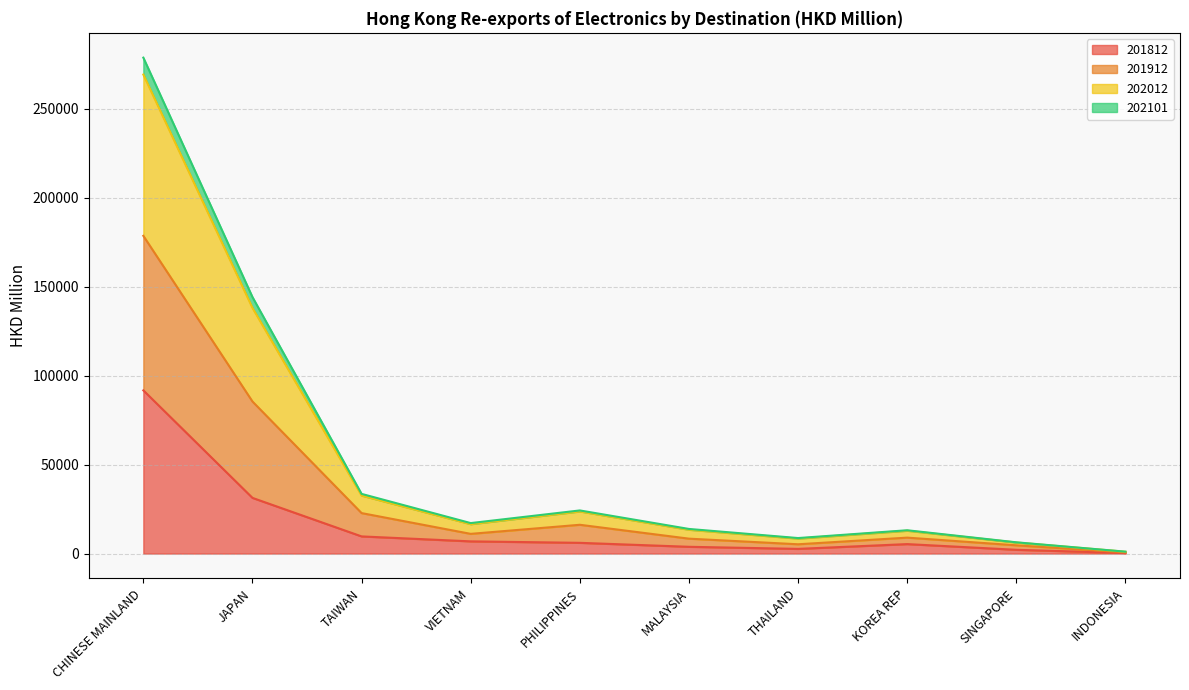

What is the maximum value for 201812?

91680.2